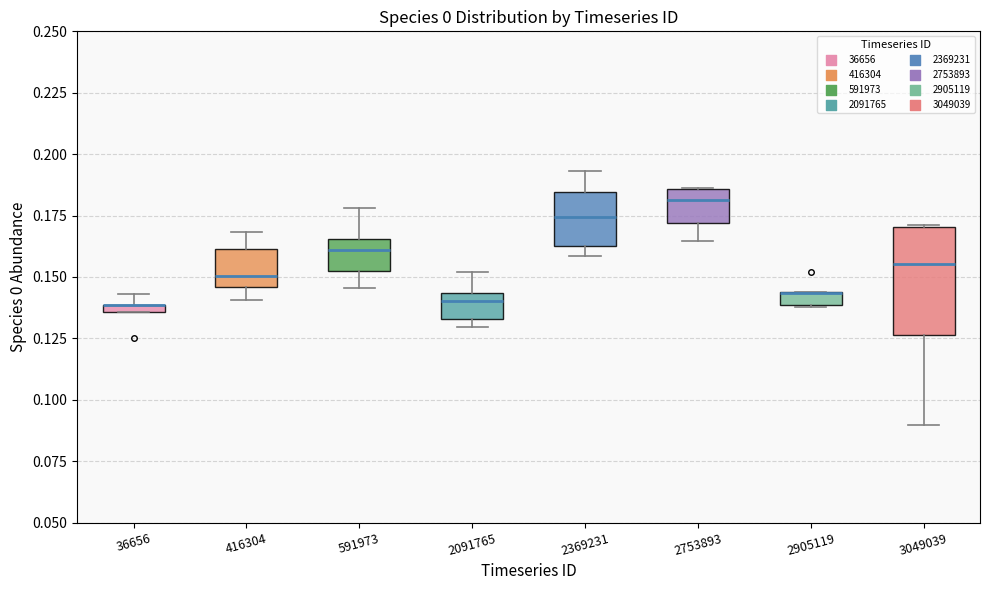

Where does the median line of the box at x = 3049039 sit on the y-axis? The values are not printed on the chart, so give them approximately, as read against the axis.

0.155